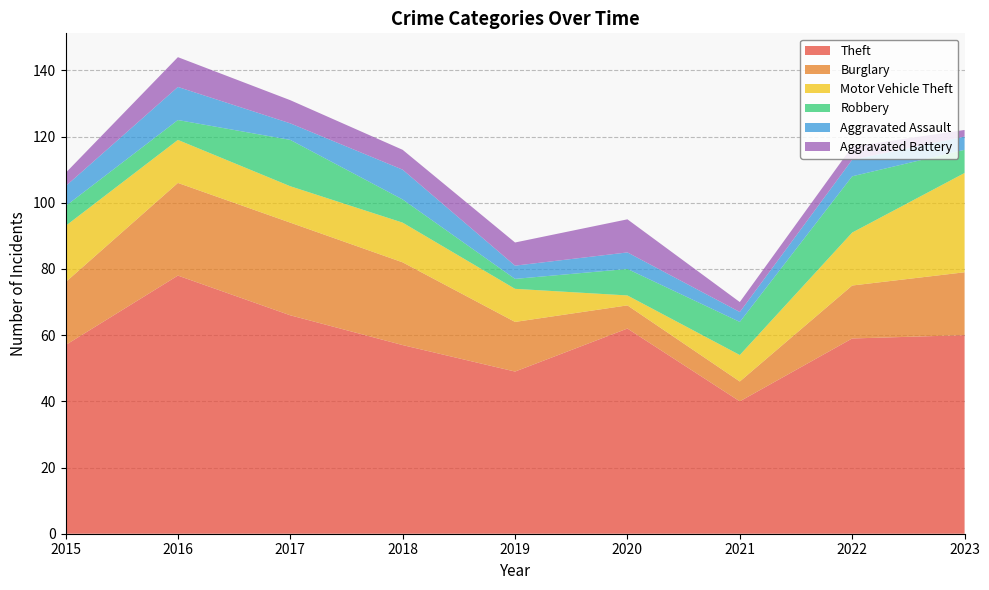

Reading left to right, transcribe all the data shown in this chart.

Theft: 57	78	66	57	49	62	40	59	60
Burglary: 19	28	28	25	15	7	6	16	19
Motor Vehicle Theft: 17	13	11	12	10	3	8	16	30
Robbery: 6	6	14	7	3	8	10	17	7
Aggravated Assault: 6	10	5	9	4	5	3	5	4
Aggravated Battery: 4	9	7	6	7	10	3	4	2